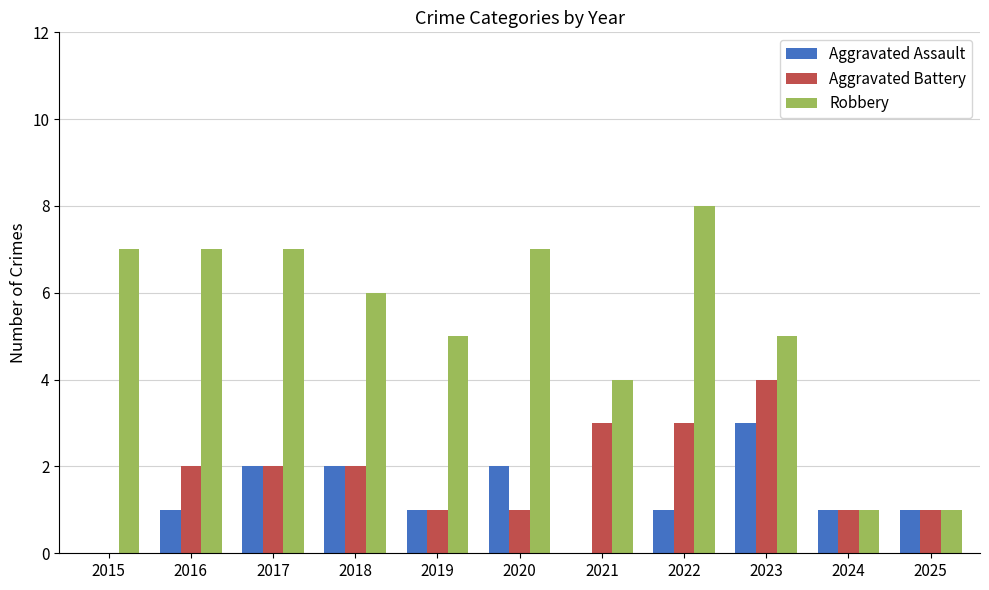

What value does the Aggravated Assault series have at 2019?

1